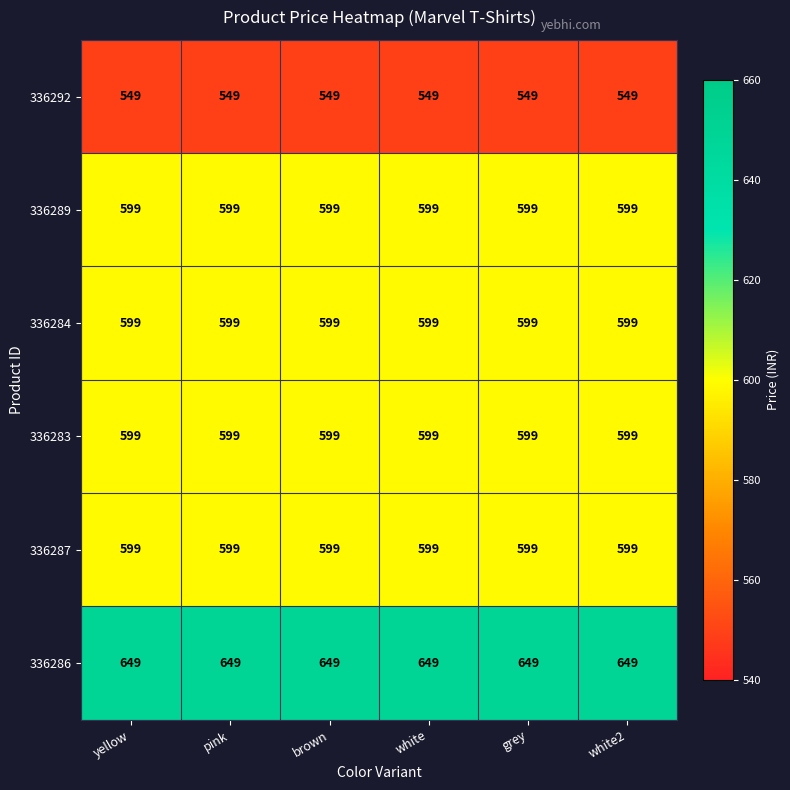

The 336289 series shows 599 at white. True or false?

True